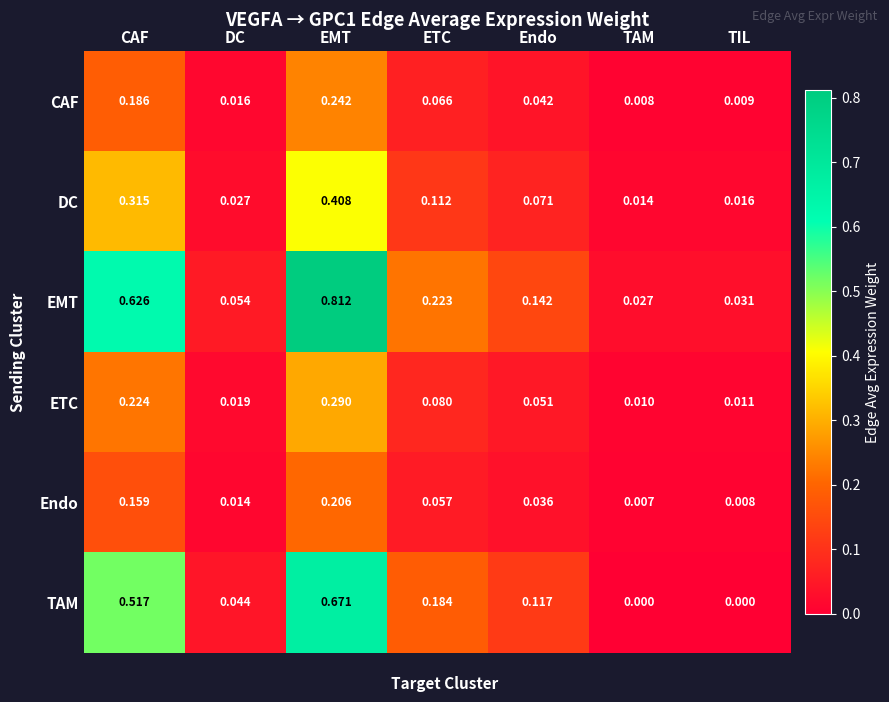

Is the value of Endo at CAF greater than the value of CAF at Endo?

Yes